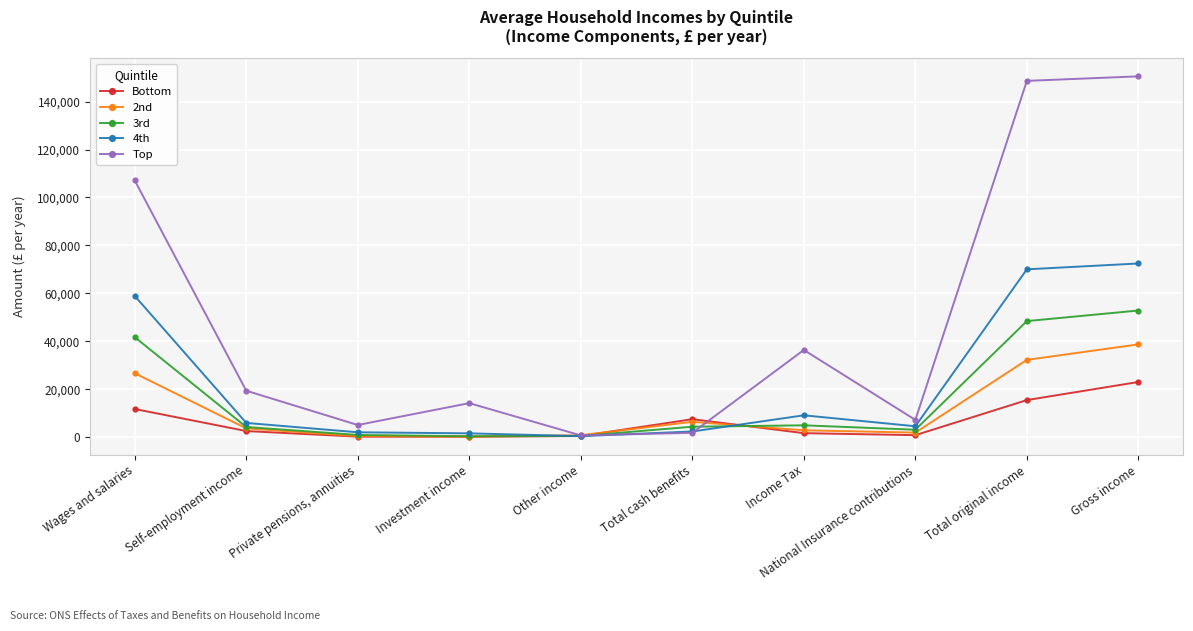

The Top series shows 148623 at Total original income. True or false?

True